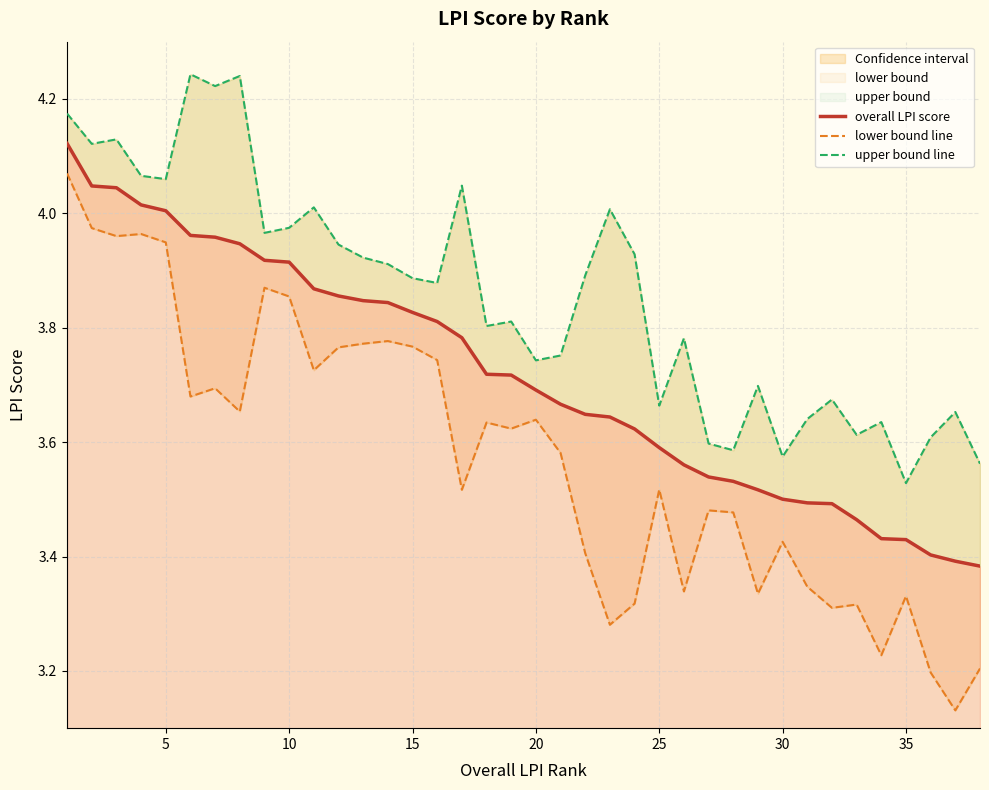

Which series has the widest spread of values?

lower bound line